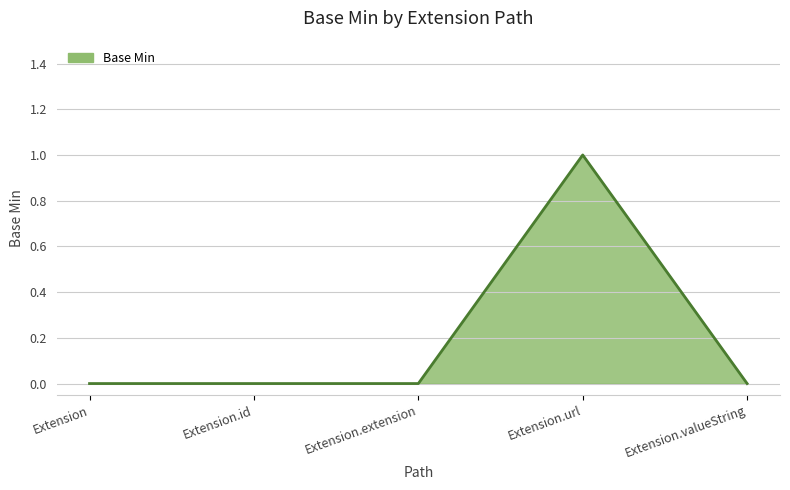

What is the sum of all values?

1